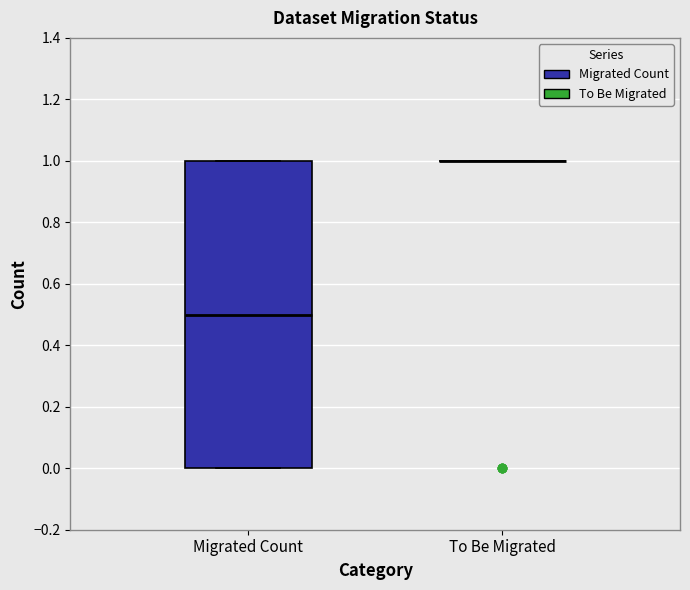

Reading left to right, read every box against the y-axis: the position of its median line, the range the box covers, and the ends of its whiskers. The values are not printed on the chart, so give them approximately, as read against the axis.

Migrated Count: median 0.5, box 0.0 to 1.0, whiskers 0.0 to 1.0
To Be Migrated: box collapsed to a line at 1.0, whiskers 1.0 to 1.0